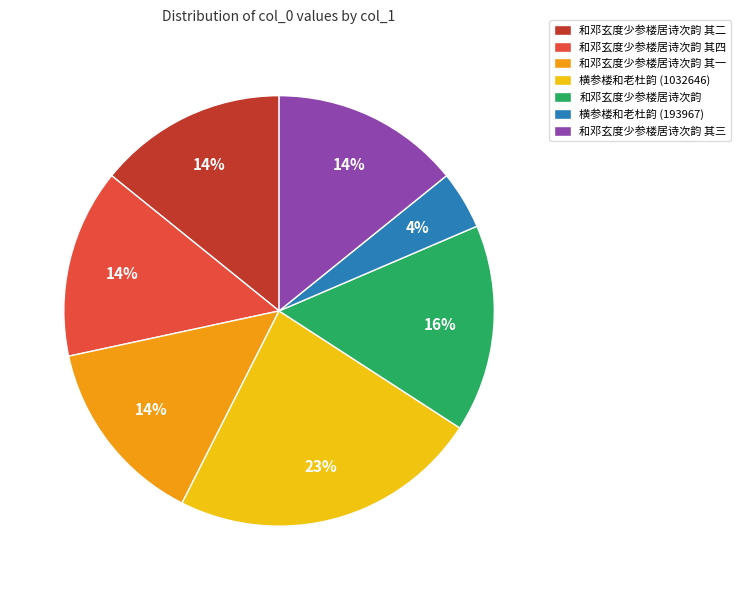

The 横参楼和老杜韵 (1032646) slice represents 23% of the pie. True or false?

True